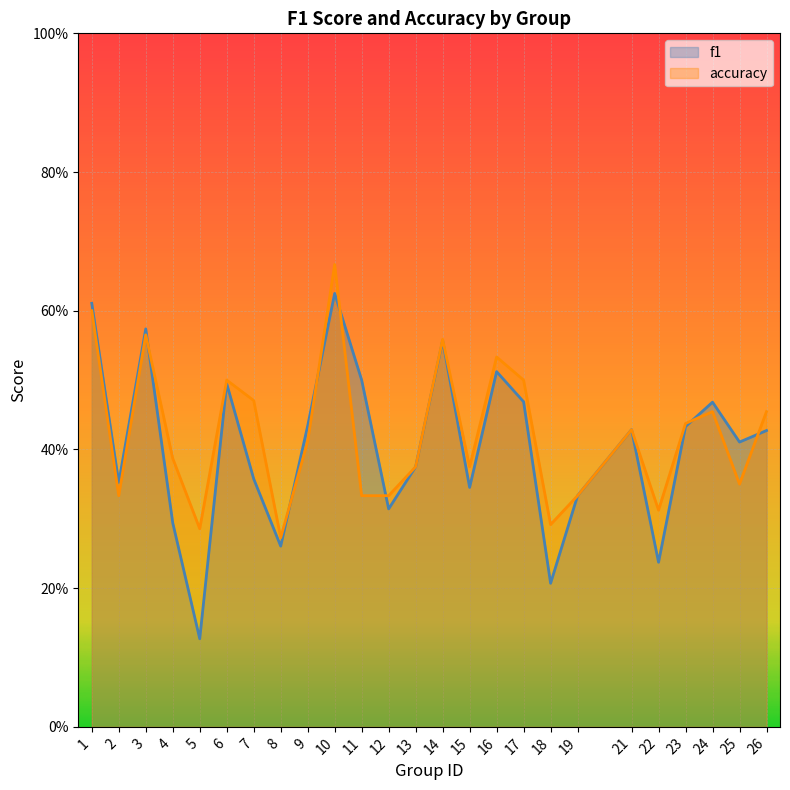

How many interior local peaks does the accuracy series have?

7